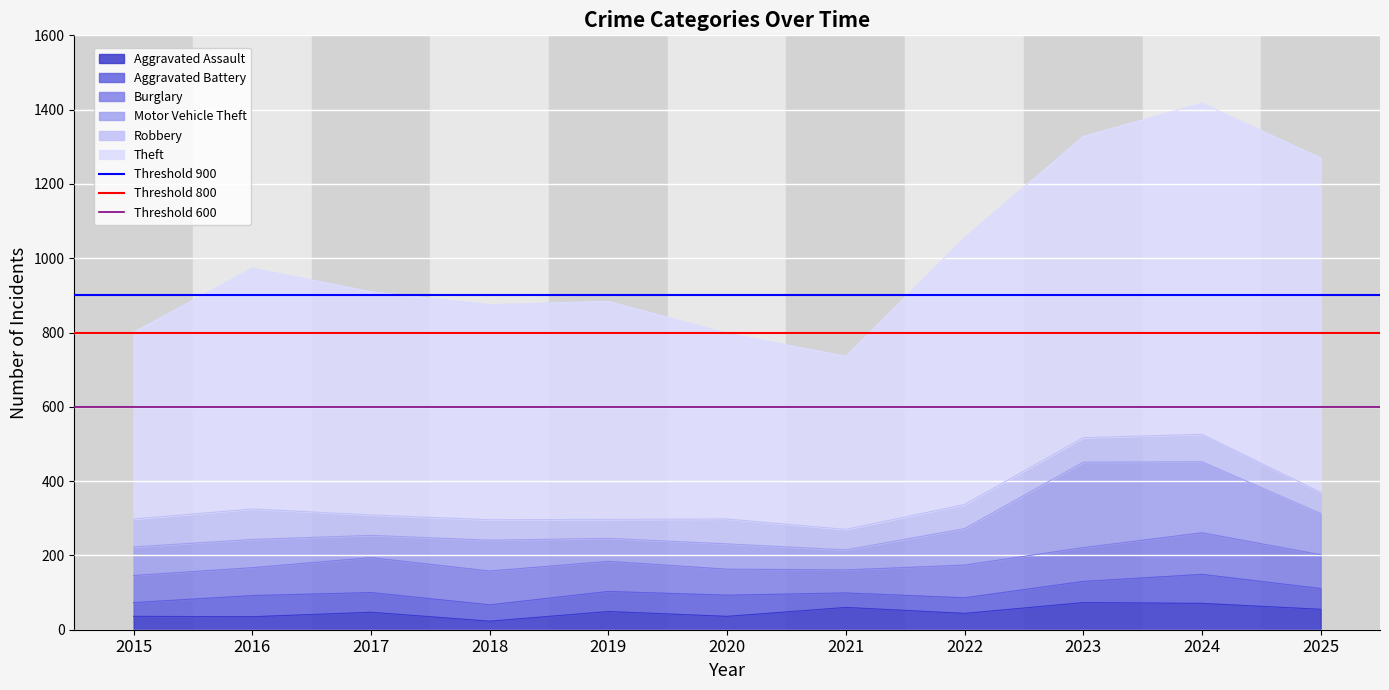

True or false: Aggravated Assault has a value of 36 at 2020.

True